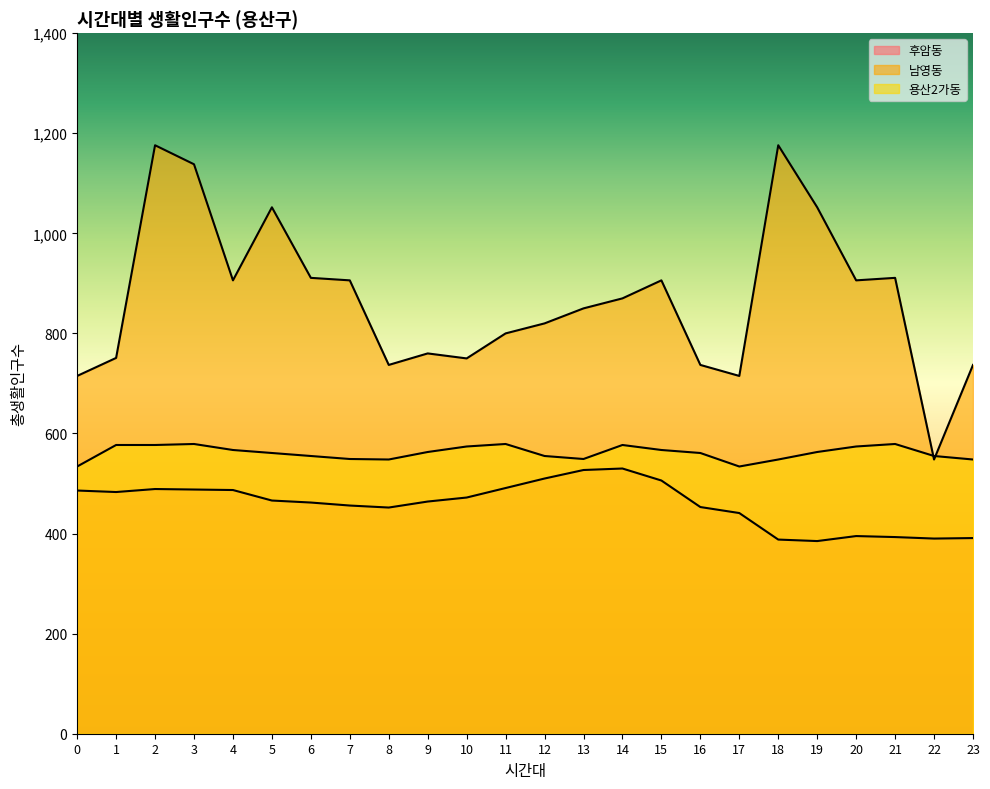

Rank the categories by 후암동 value from lowest to highest.

19, 18, 22, 23, 21, 20, 17, 8, 16, 7, 6, 9, 5, 10, 1, 0, 4, 3, 2, 11, 15, 12, 13, 14